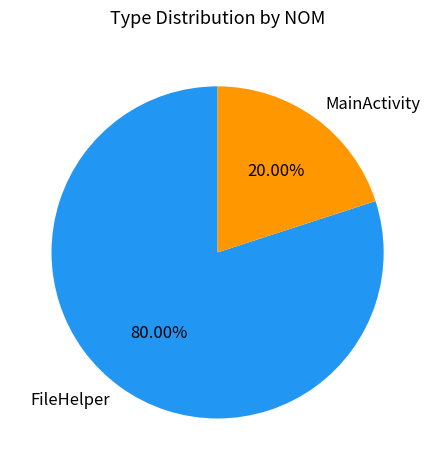

Count the number of slices in the pie.

2